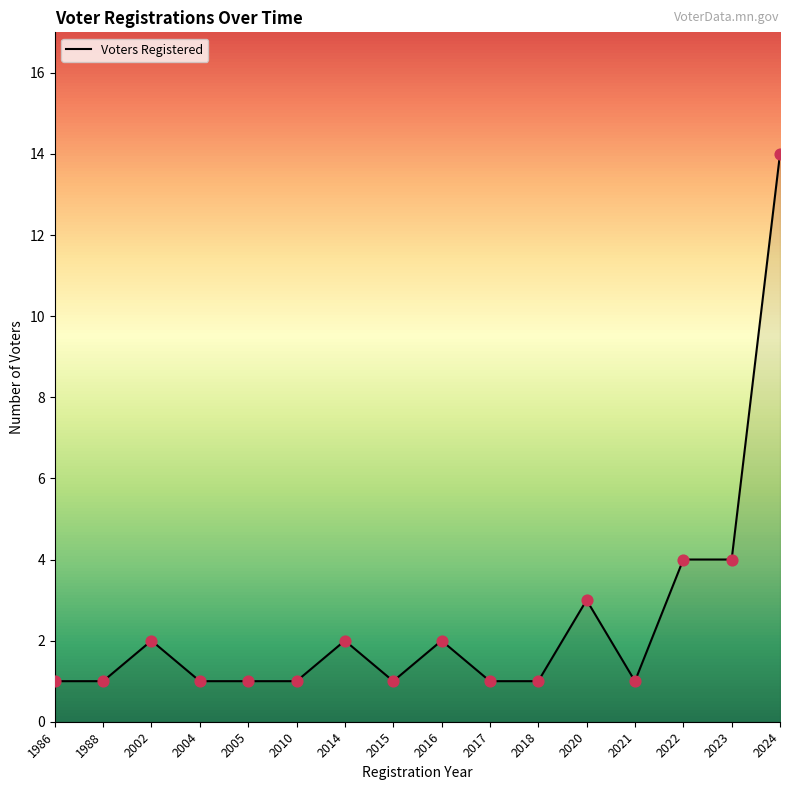

What is the ratio of the value at 2024 to the value at 2014?

7.0